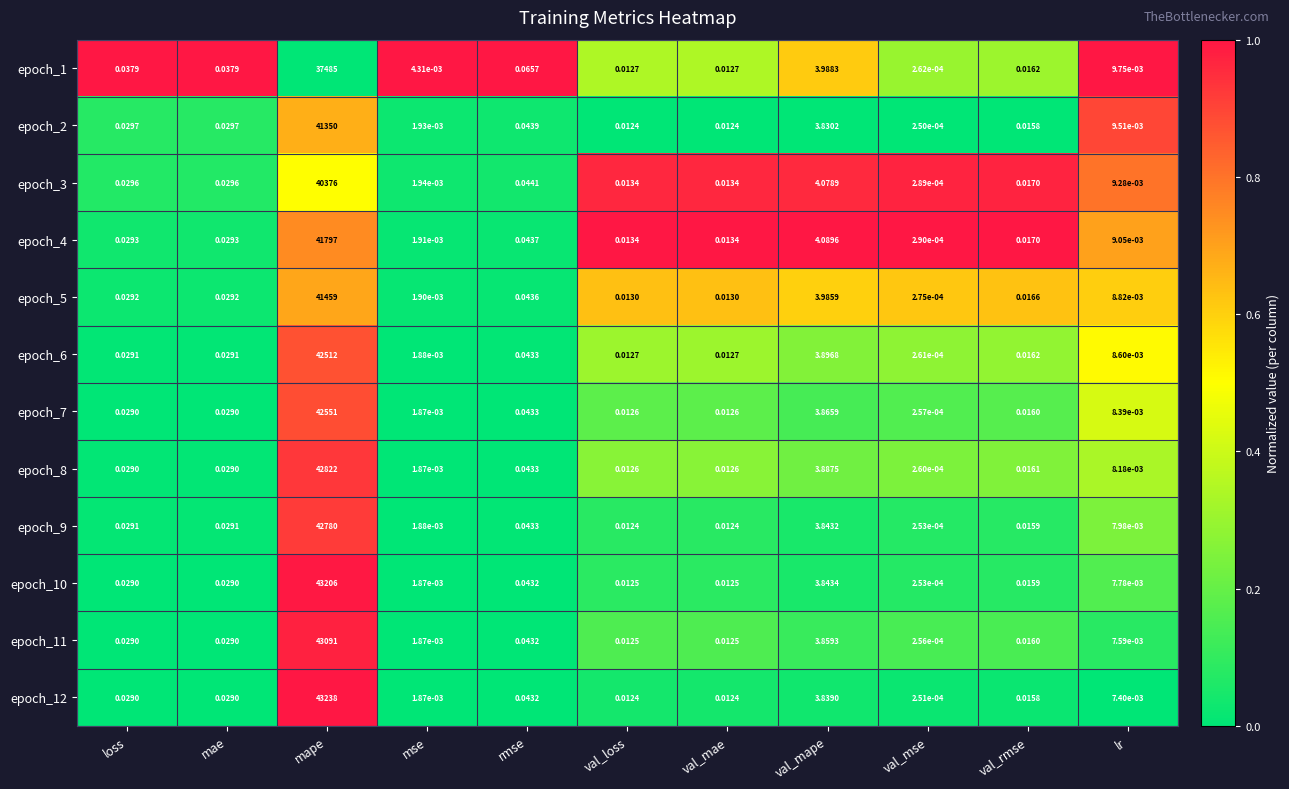

Which series has the largest total across all categories?

epoch_12